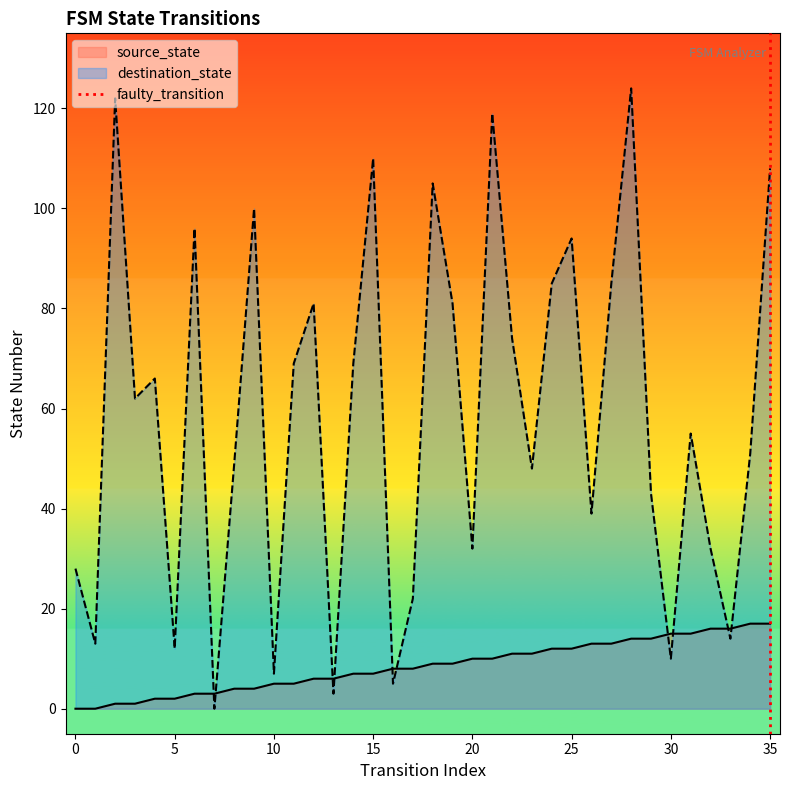

What is the highest value of the destination_state series?

124